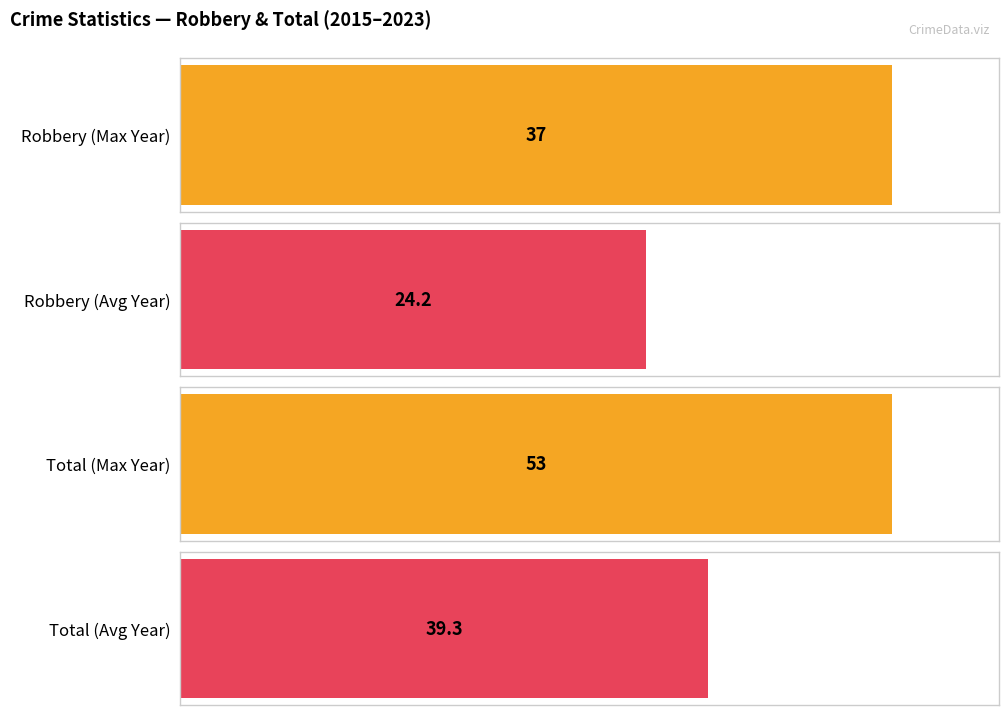

What is the value of the Total bar at the 8th from the left?

39